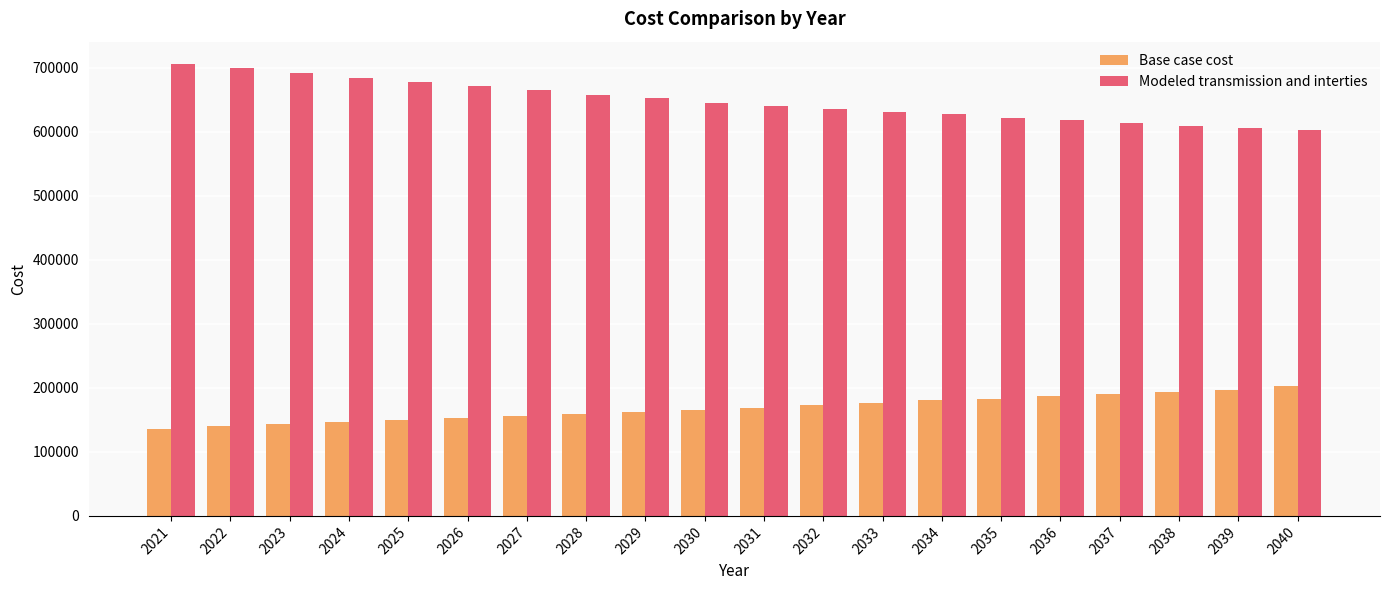

What is the smallest value displayed?

136301.4